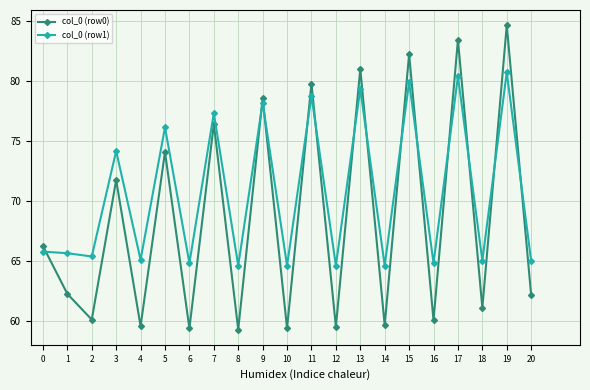

List the series in order of their overall mean, highest first.

col_0 (row1), col_0 (row0)